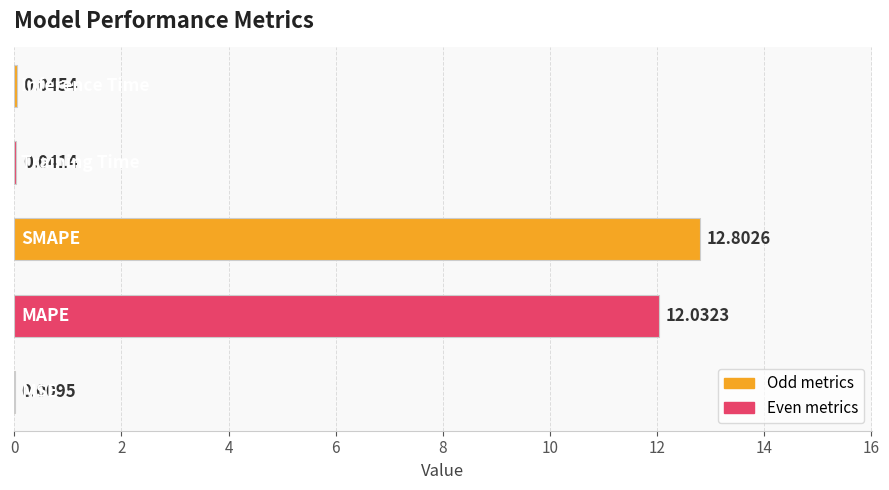

How many series are shown in this chart?

1